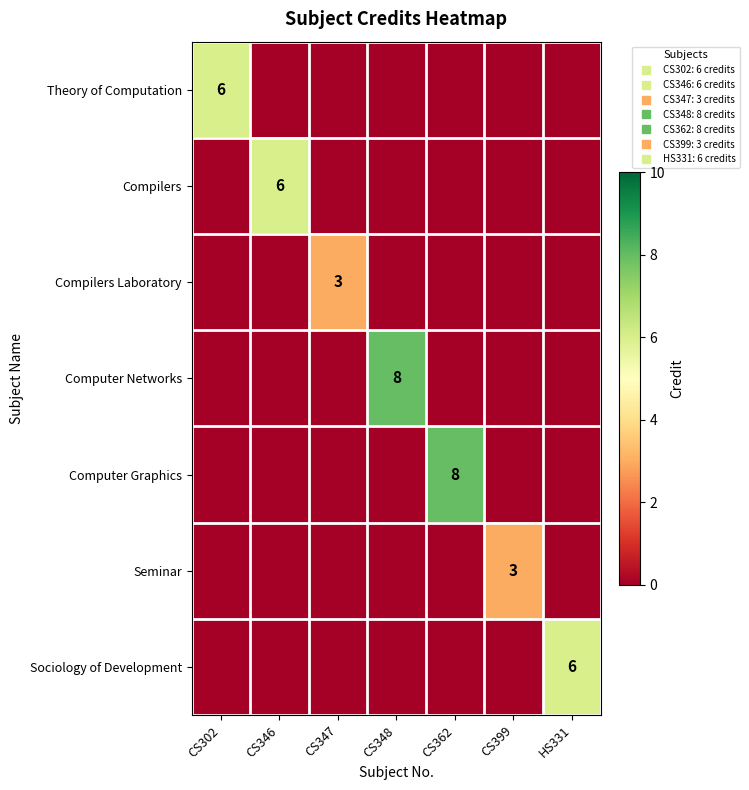

Where is Compilers Laboratory nearest to the value 1?

CS302